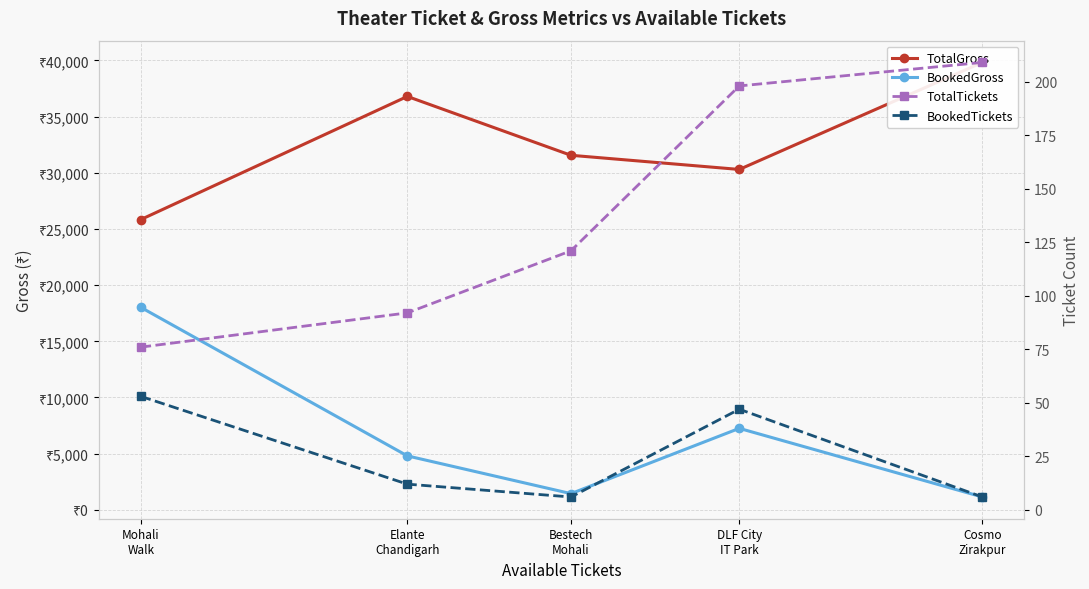

Which series has the largest range (max minus min)?

BookedGross